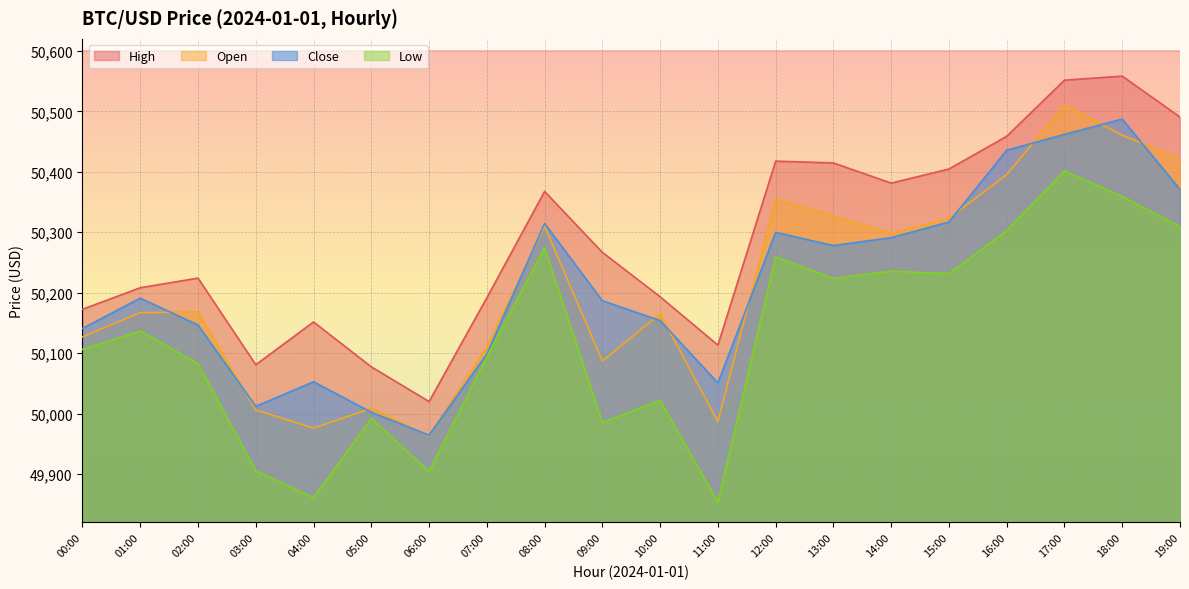

What is the average value of the open series?

50208.4